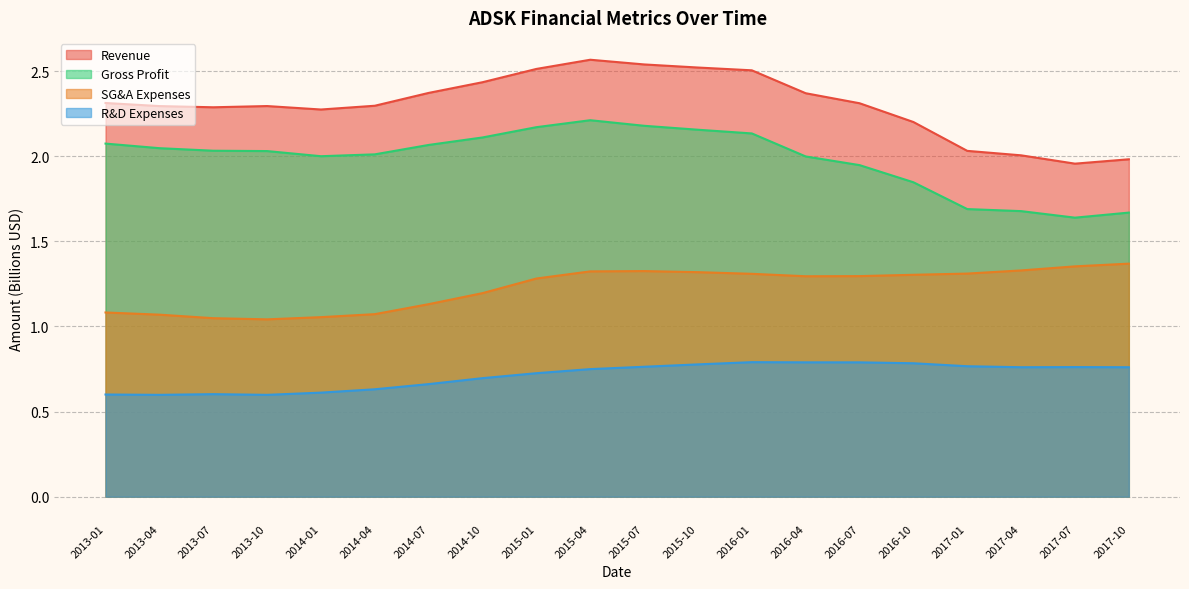

At which label does R&D Expenses reach its minimum?

2013-04